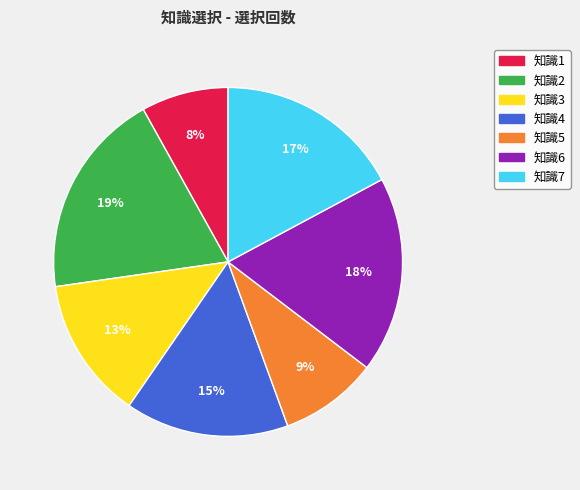

To the nearest percent, what percentage of the pie is 知識1?

8%